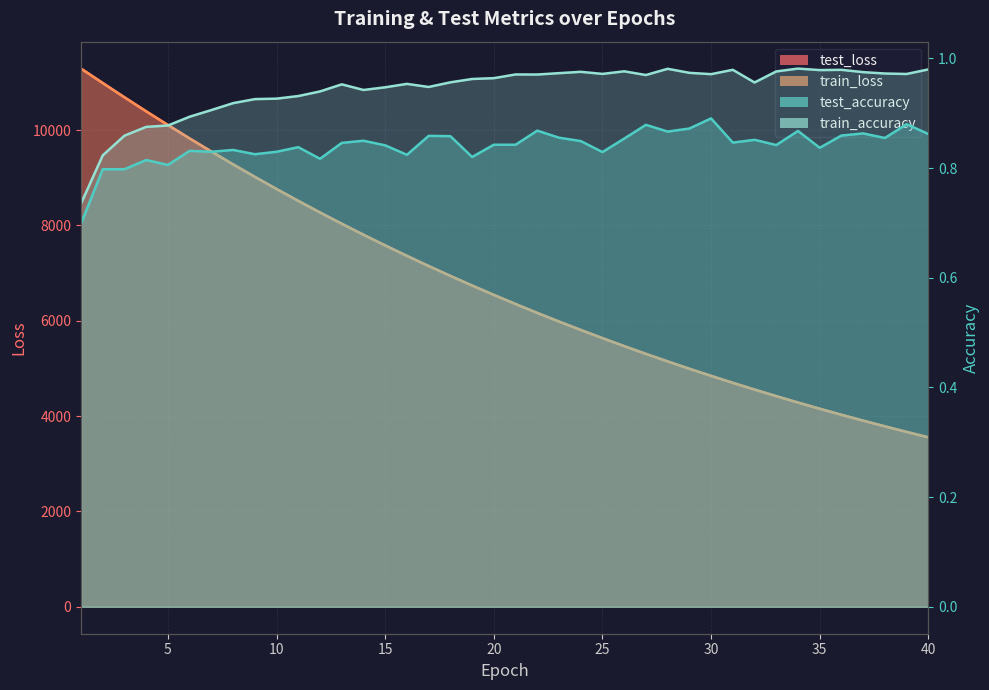

At which category is the sum across all series the highest?

1